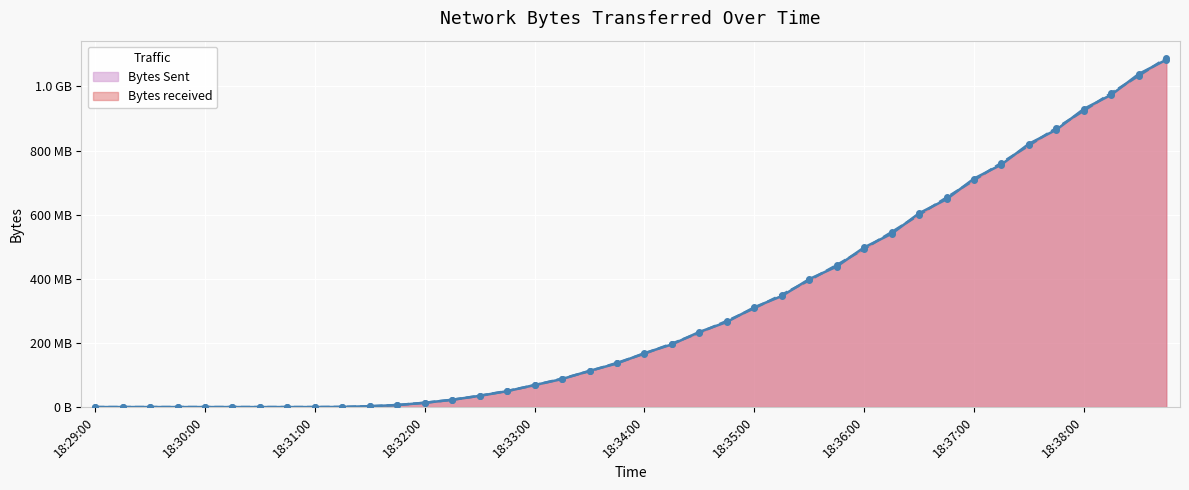

Is the value of Bytes received at 18:32:45 greater than the value of Bytes Sent at 18:31:45?

Yes